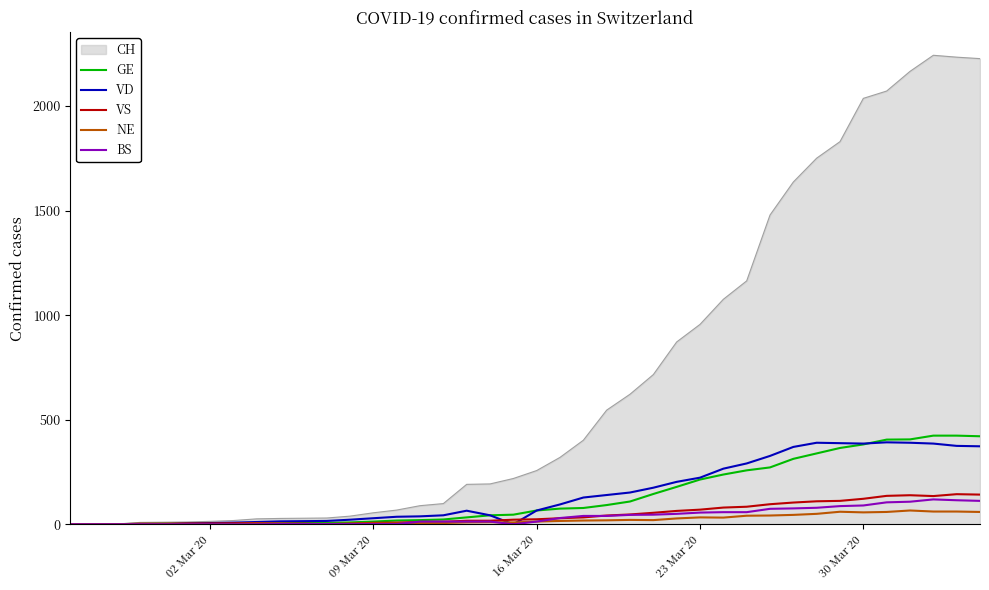

Which series has the widest spread of values?

CH